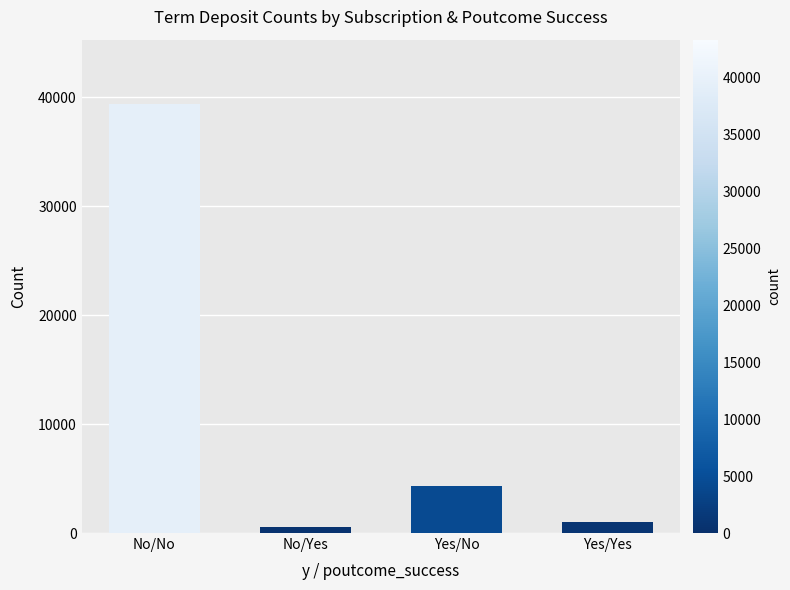

Reading left to right, transcribe all the data shown in this chart.

39389	533	4311	978